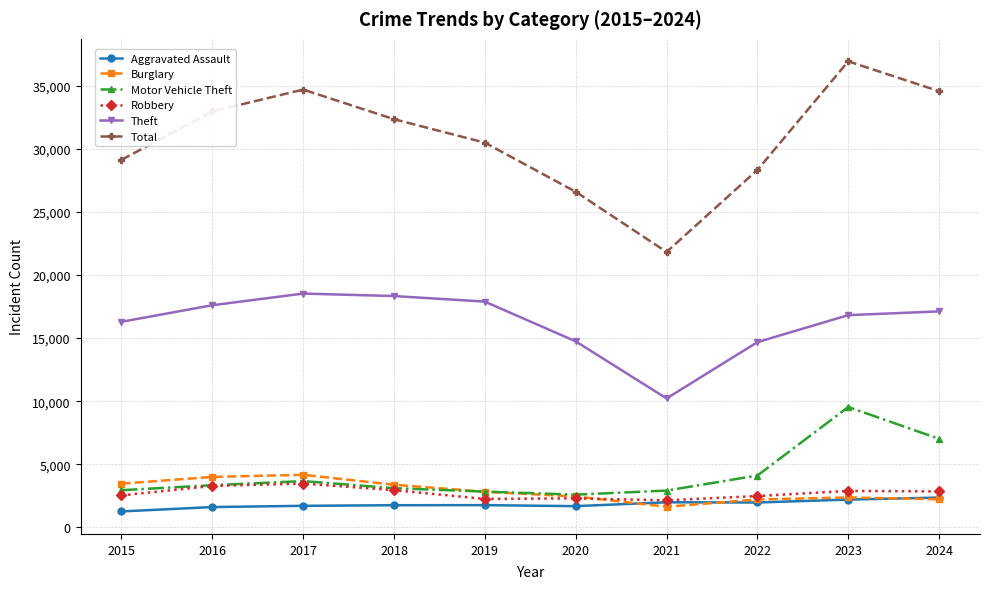

True or false: Motor Vehicle Theft and Aggravated Assault cross at least once.

False